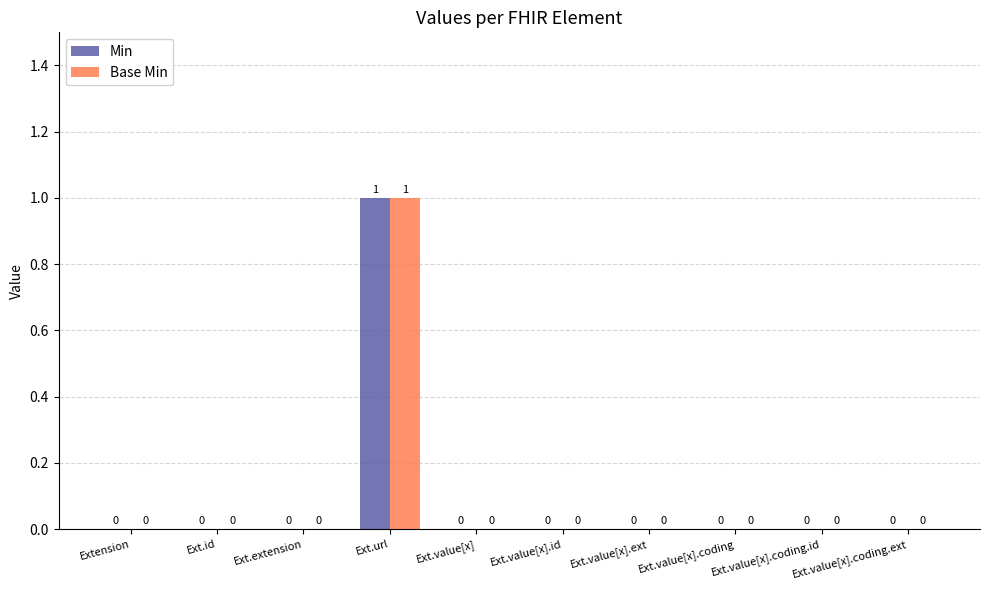

Is it true that Base Min equals -1 at Ext.extension?

False